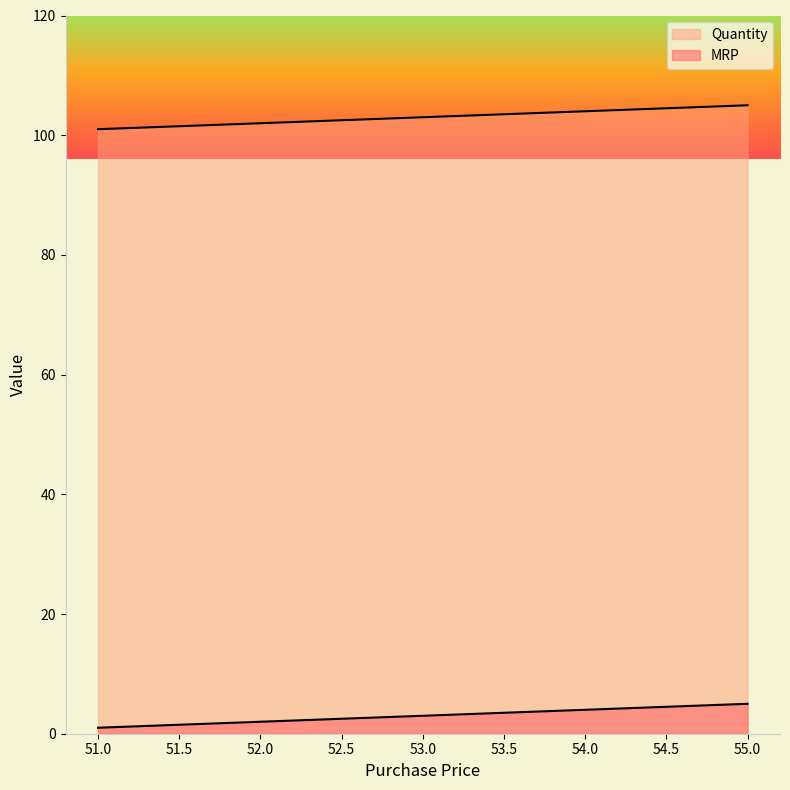

Where is MRP nearest to the value 103?

53.0